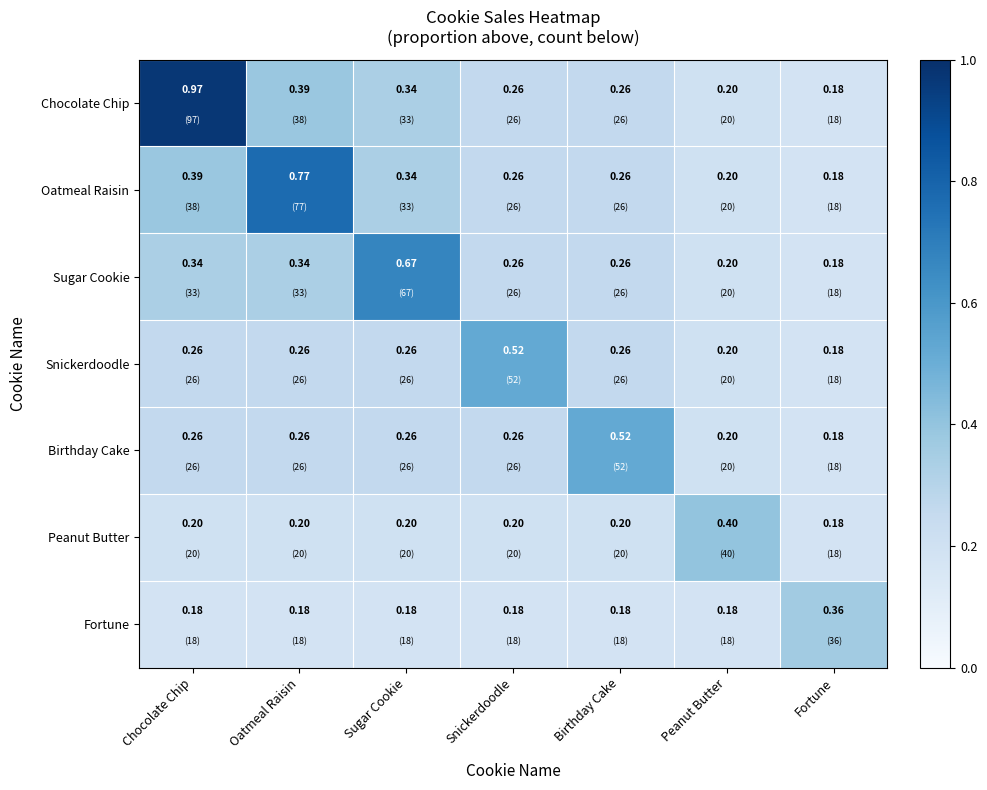

Which series has the largest total across all categories?

Chocolate Chip